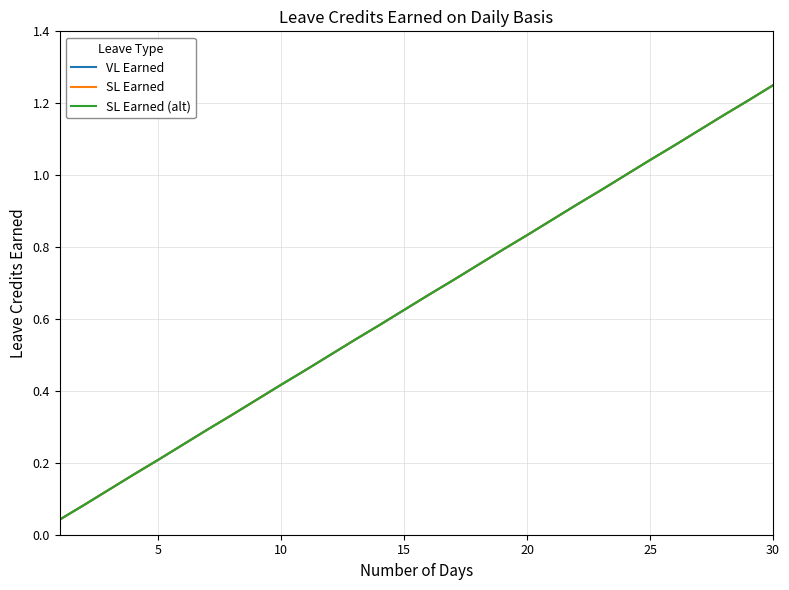

What is the average value of the VL Earned series?

0.6